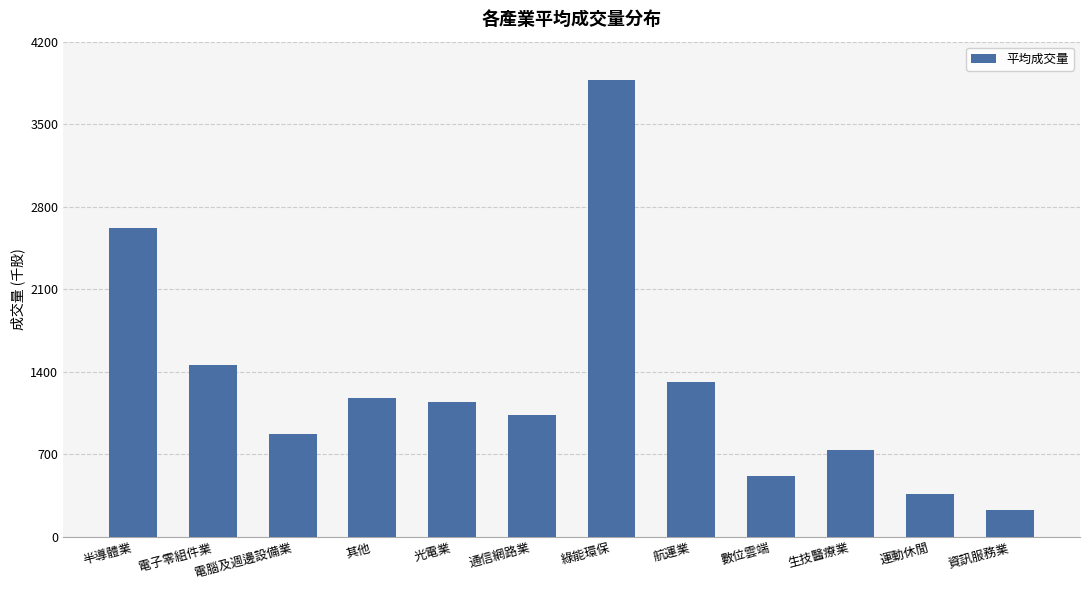

Which label corresponds to the largest value in the chart?

綠能環保